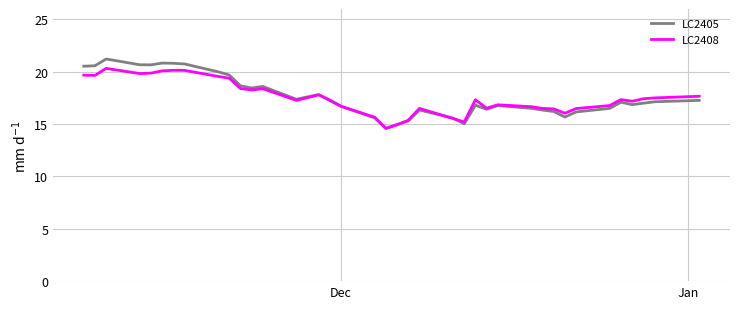

True or false: LC2408 and LC2405 intersect in this chart.

True